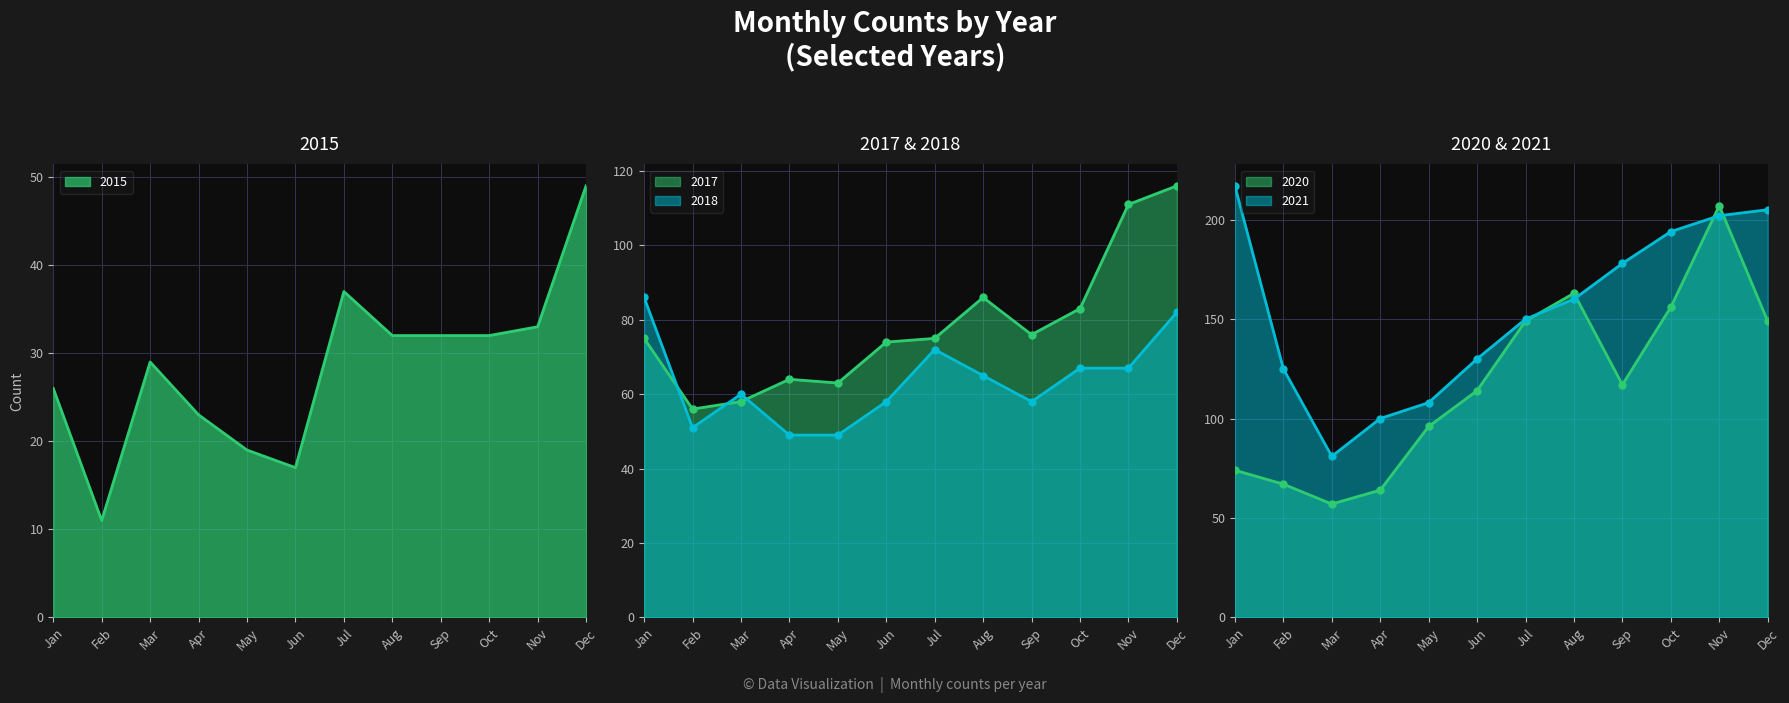

Reading left to right, extract all data points from this chart.

2015: 26	11	29	23	19	17	37	32	32	32	33	49
2017: 75	56	58	64	63	74	75	86	76	83	111	116
2018: 86	51	60	49	49	58	72	65	58	67	67	82
2020: 74	67	57	64	96	114	149	163	117	156	207	149
2021: 217	125	81	100	108	130	150	160	178	194	202	205